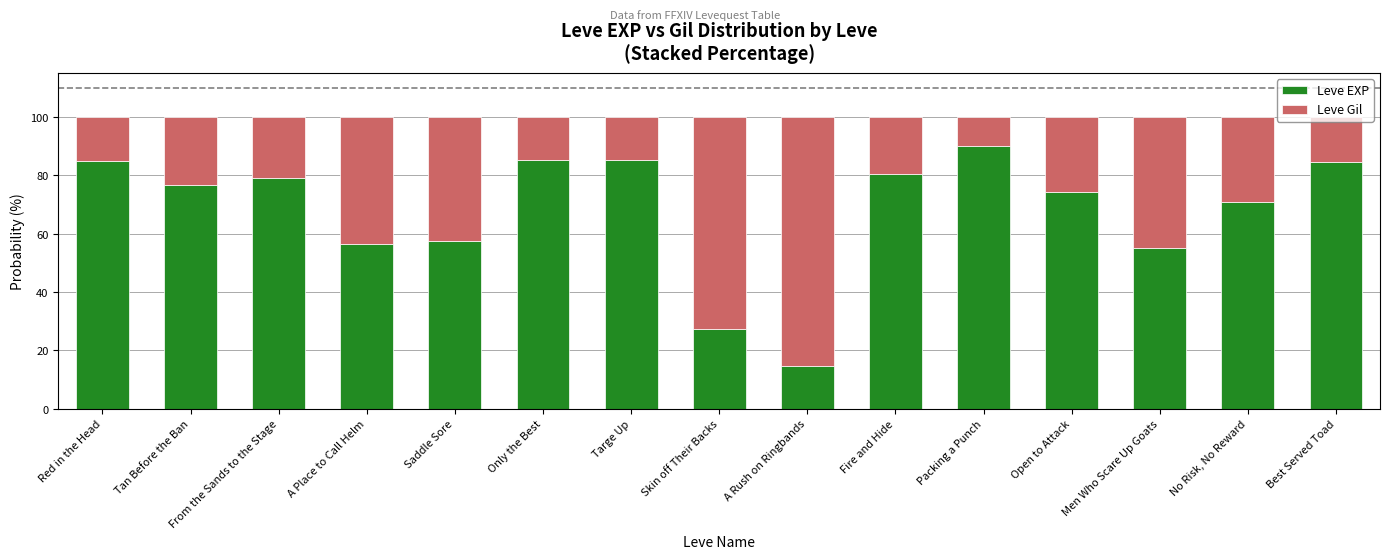

The value of Leve EXP at No Risk, No Reward is 98.8. True or false?

False